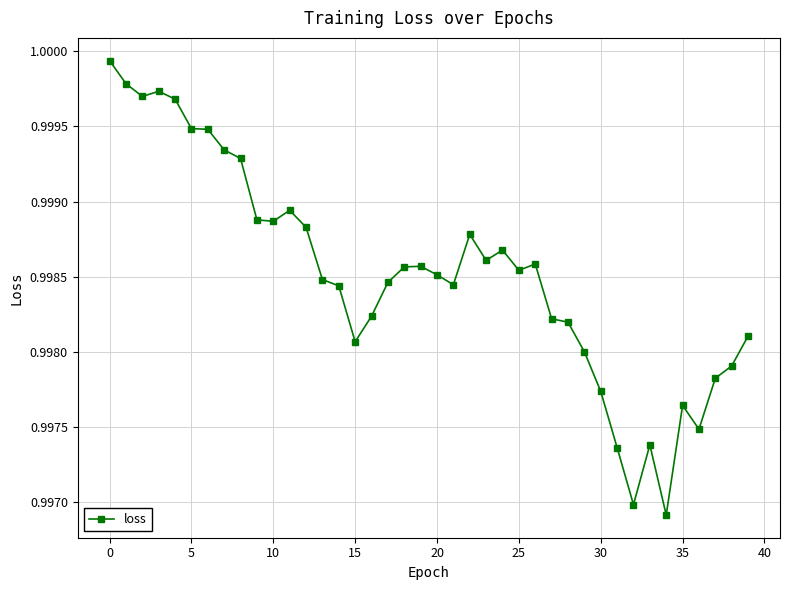

What is the sum of all values?

39.9